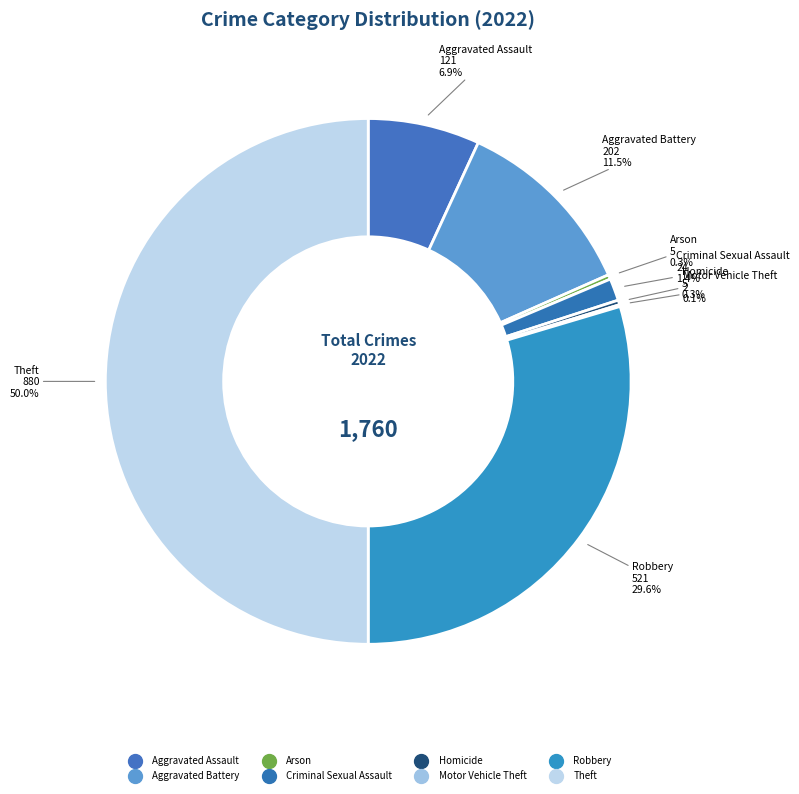

What is the change in value from Motor Vehicle Theft to Robbery?

+519